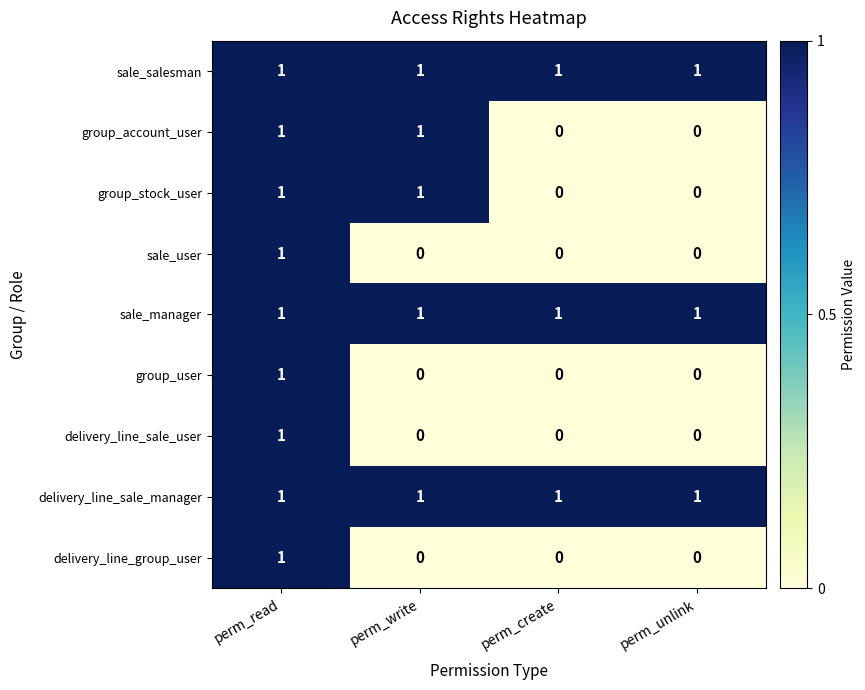

Is the value of delivery_line_group_user at perm_create greater than the value of group_user at perm_read?

No